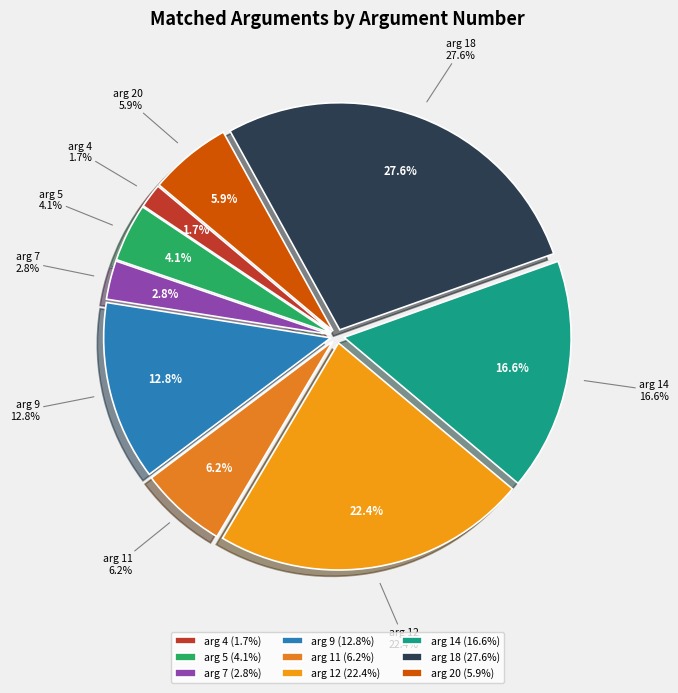

Combined, do arg 14 and arg 4 account for over 50%?

No